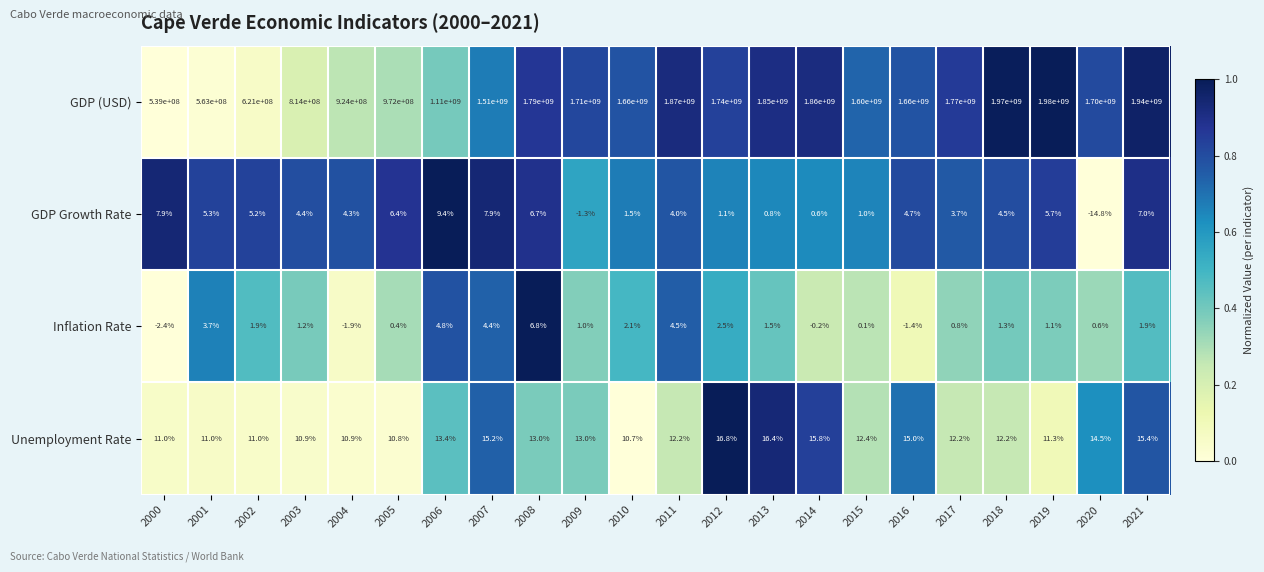

What is the total value across all series at 2001?

563000020.0